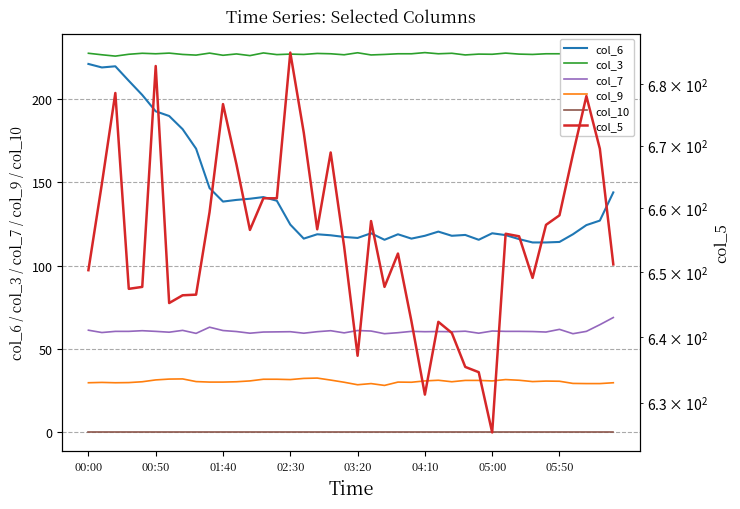

How many values in the col_7 series exceed 60?

31